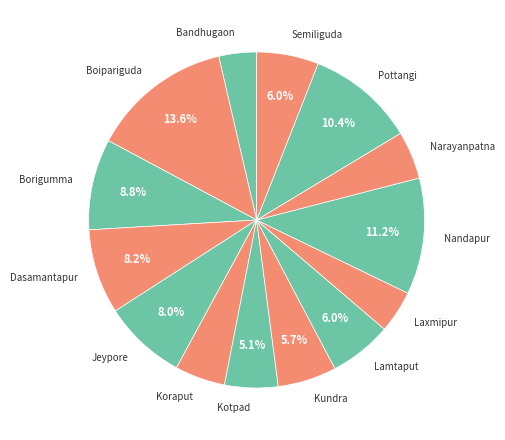

Is there a majority slice in this chart?

No